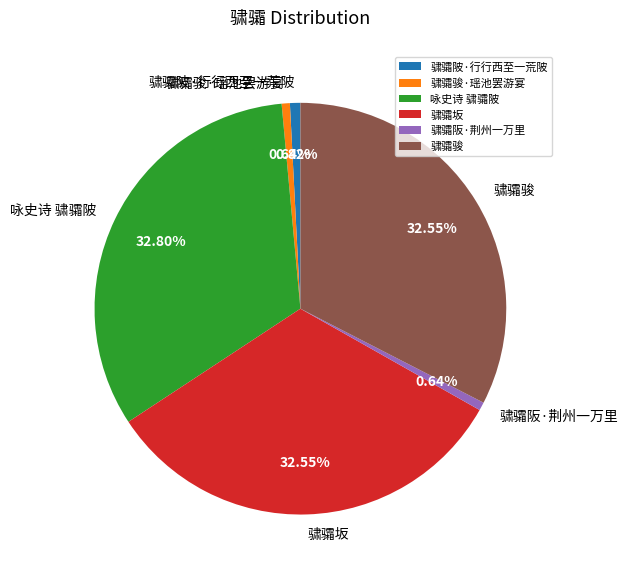

Is there any slice that represents more than half of the pie?

No